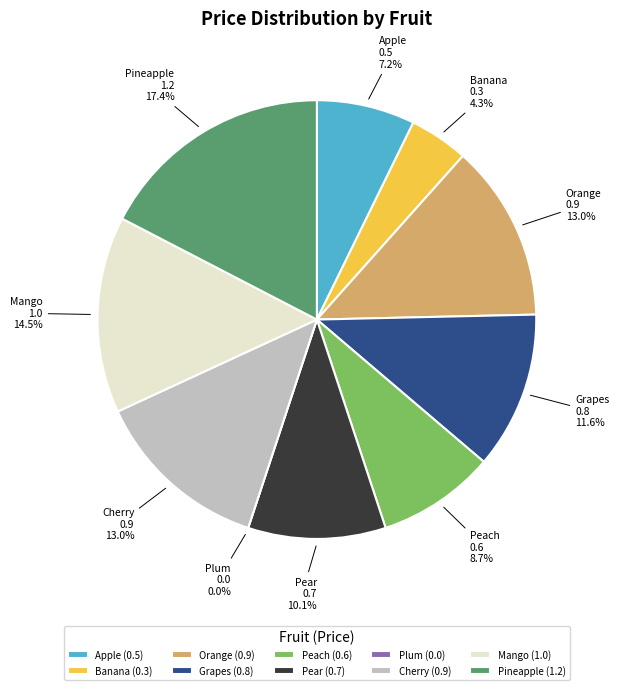

What is the change in value from Grapes to Plum?

-0.8